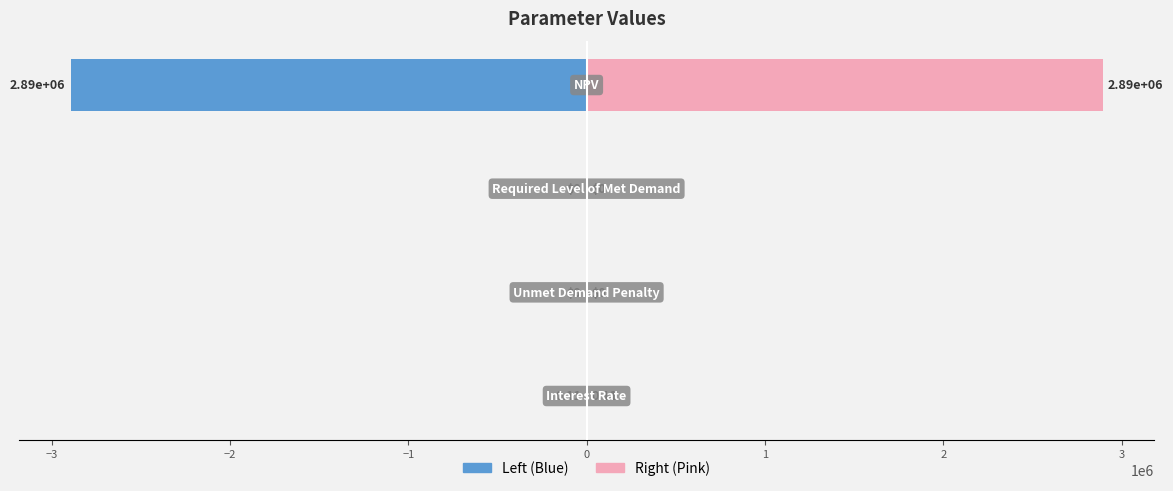

How many data points in Value (Left) are less than 0?

2